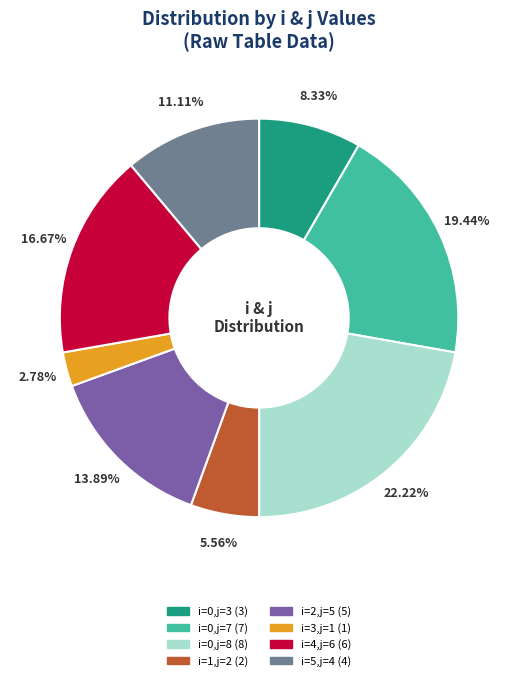

Is there a majority slice in this chart?

No